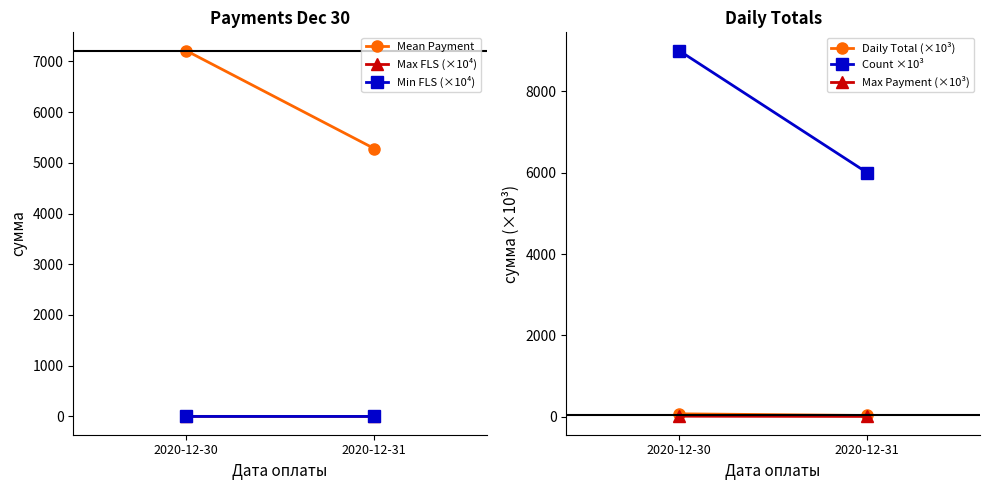

True or false: Mean Payment has a value of 7212.2 at 2020-12-30.

True